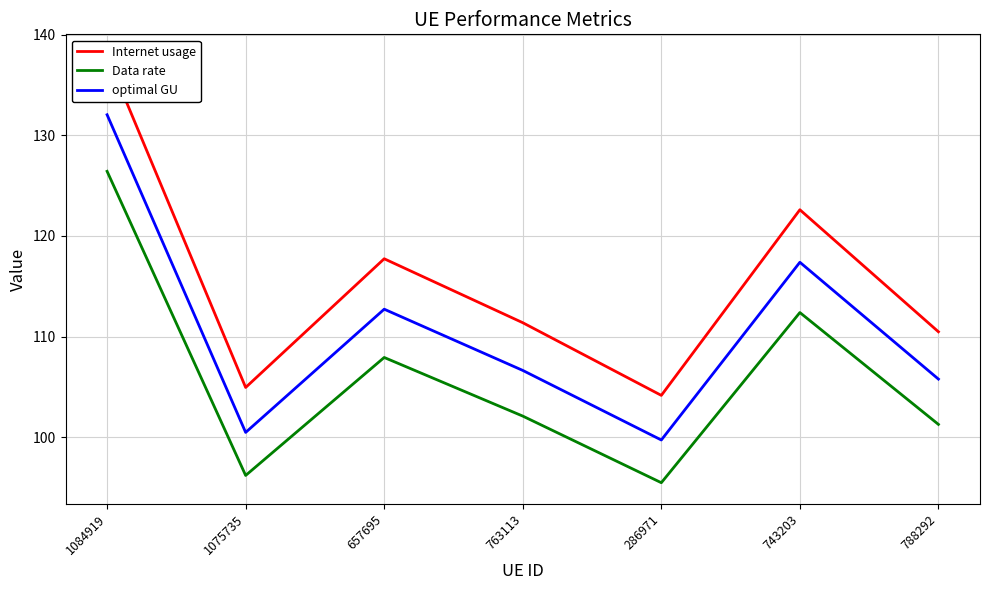

At which category does the chart reach its peak across all series?

1084919